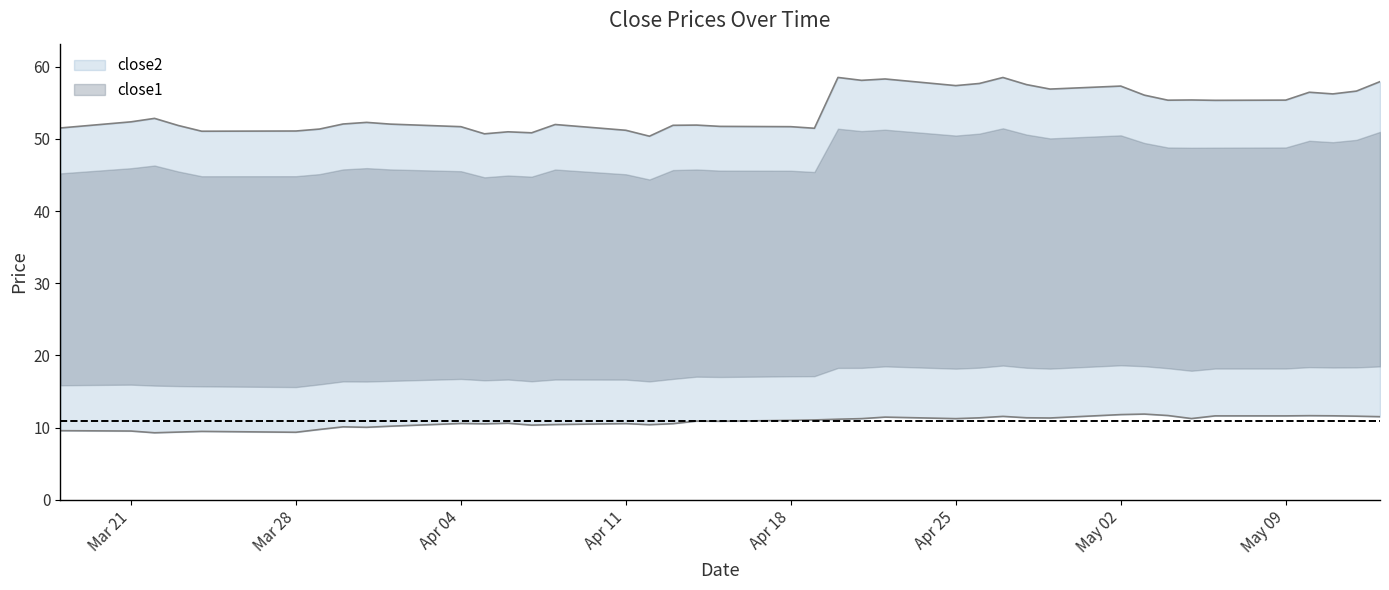

Rank the series at Apr 11 from highest to lowest value.

close2, close1